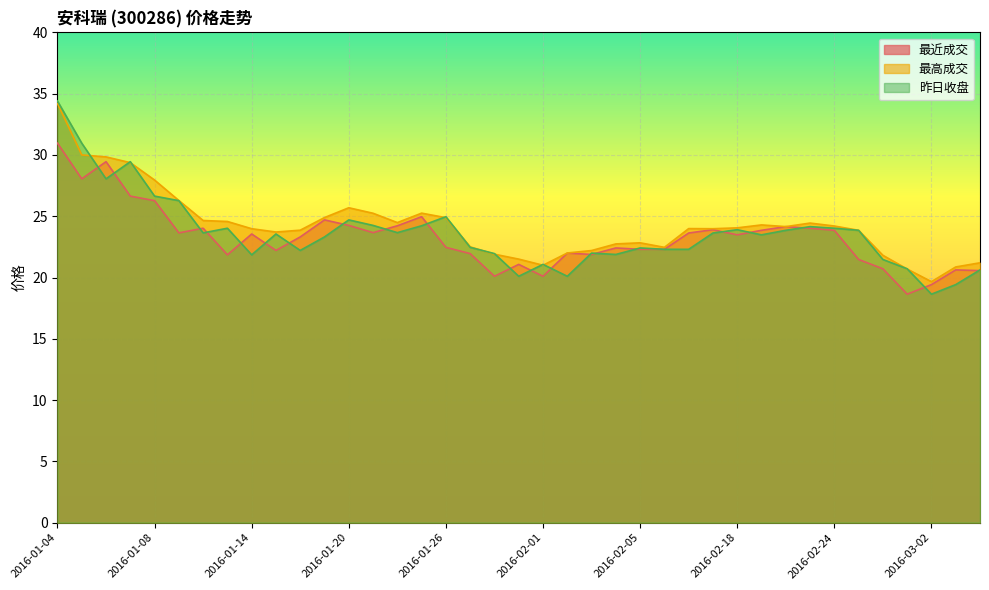

What is the sum of all 昨日收盘 values?

920.4